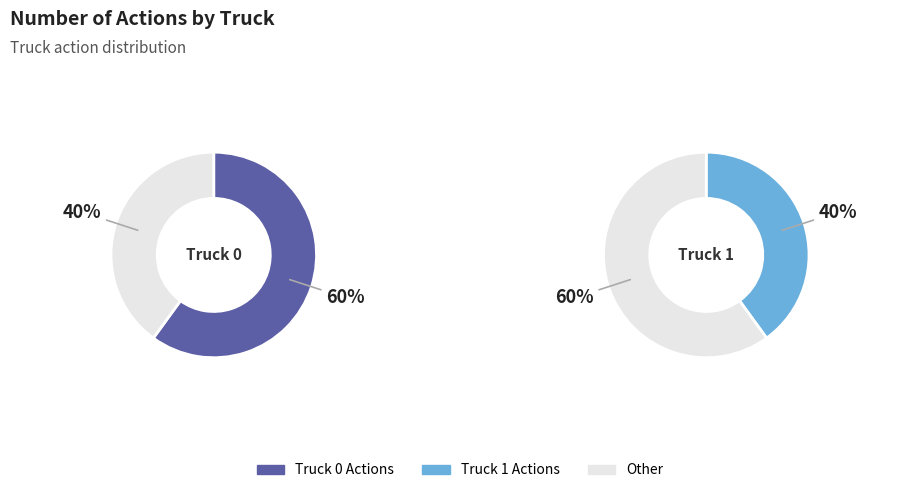

Do Truck 0 and Truck 1 together represent more than half of the pie?

Yes